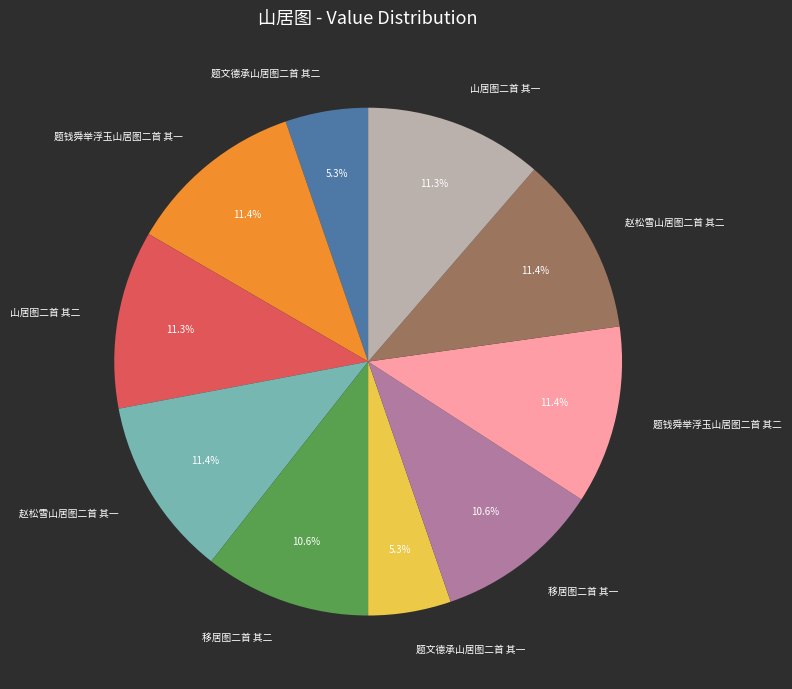

What is the ratio of the value at 题文德承山居图二首 其二 to the value at 山居图二首 其二?

0.5